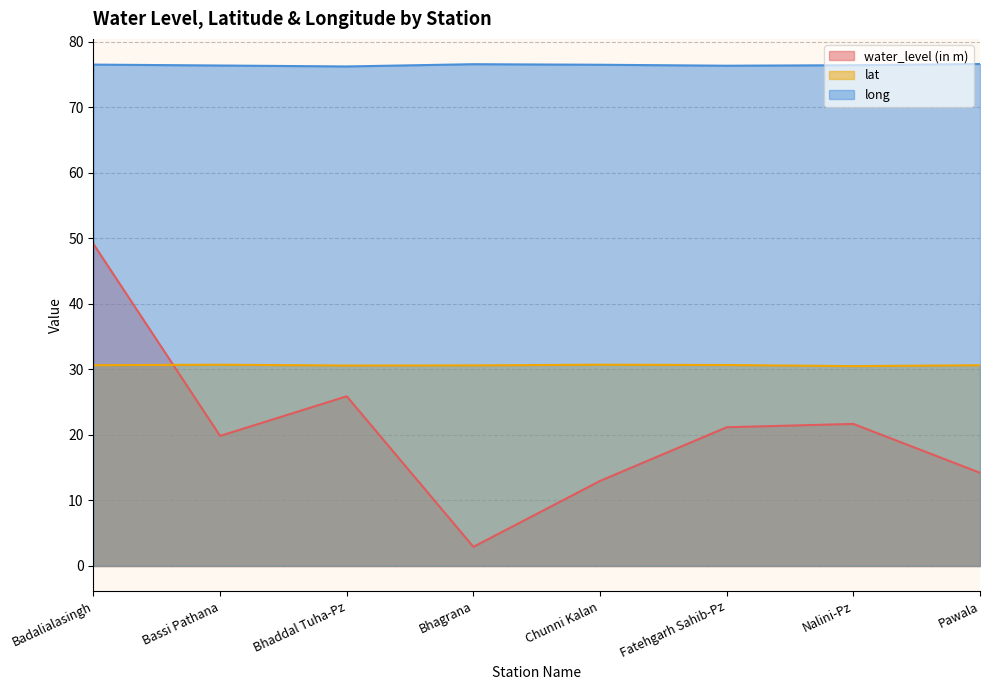

What is the total value across all series at Bhaddal Tuha-Pz?

132.7